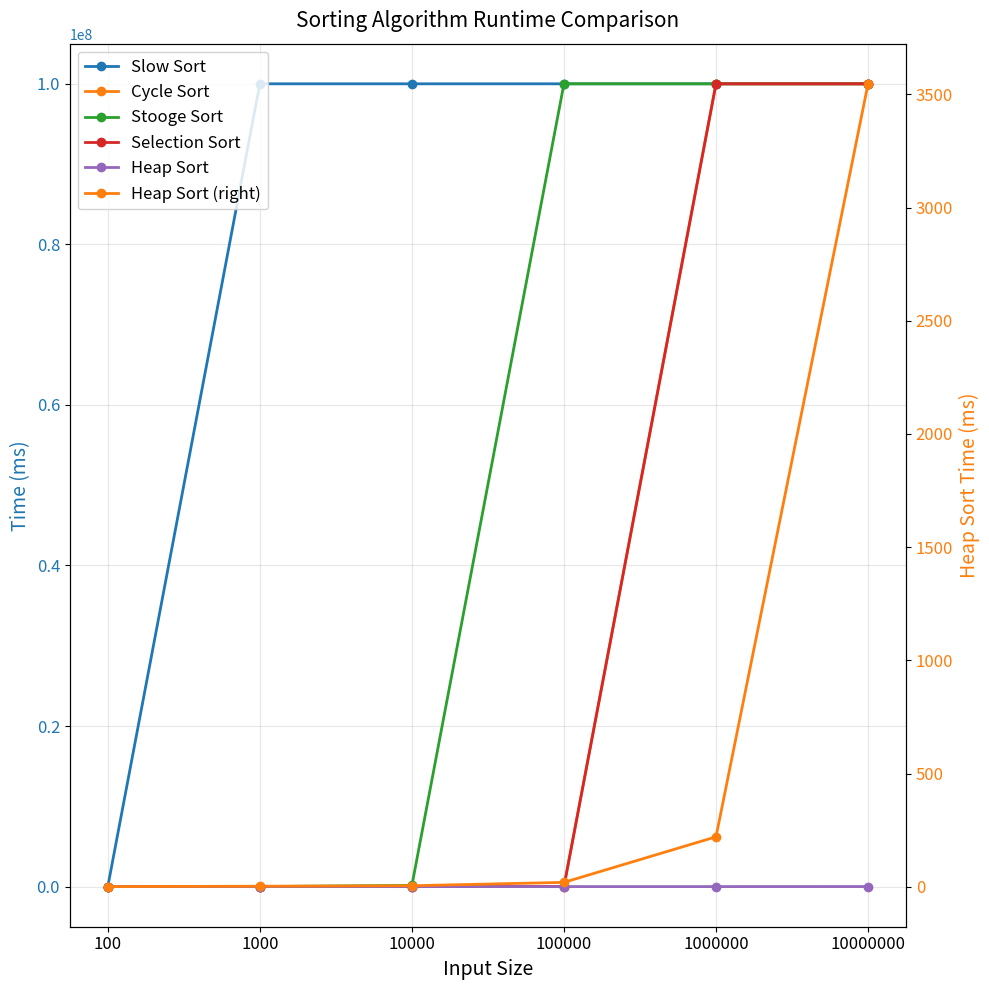

What is the difference between the second highest and second lowest values in the Stooge Sort series?

99999787.8